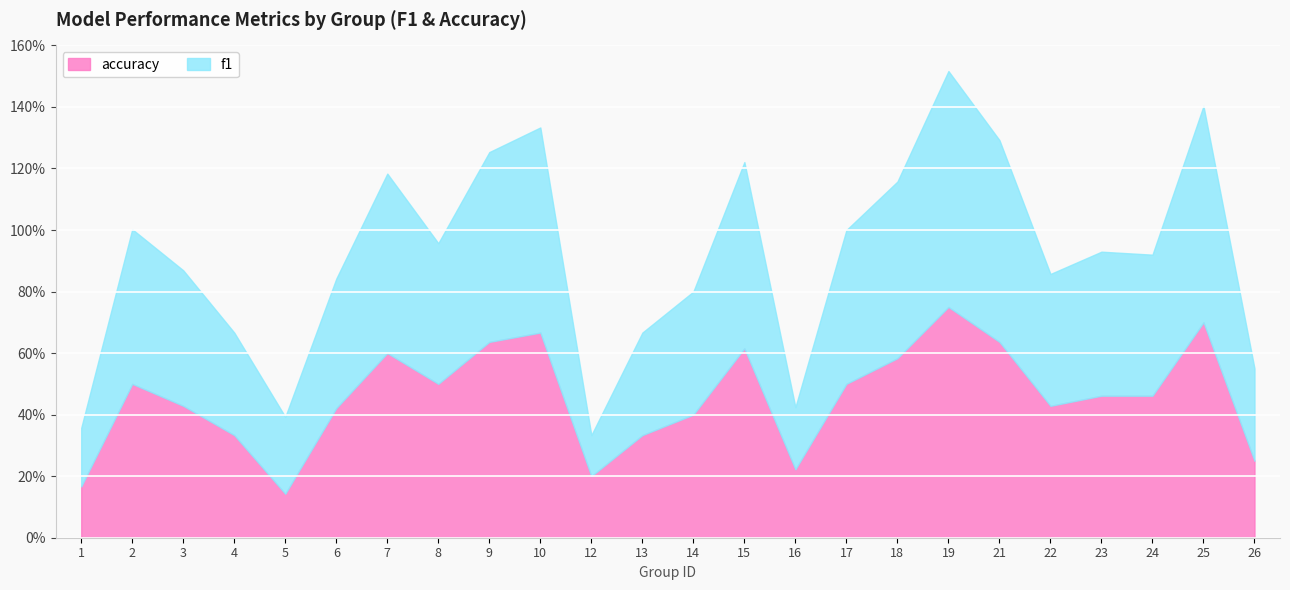

Rank the series by their average value, from highest to lowest.

f1, accuracy